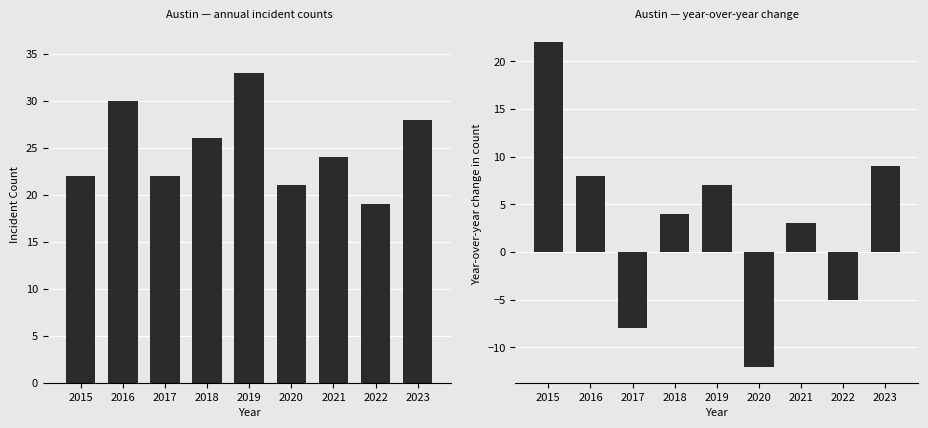

What is the difference between the Austin (YoY change) values at 2019 and 2021?

4